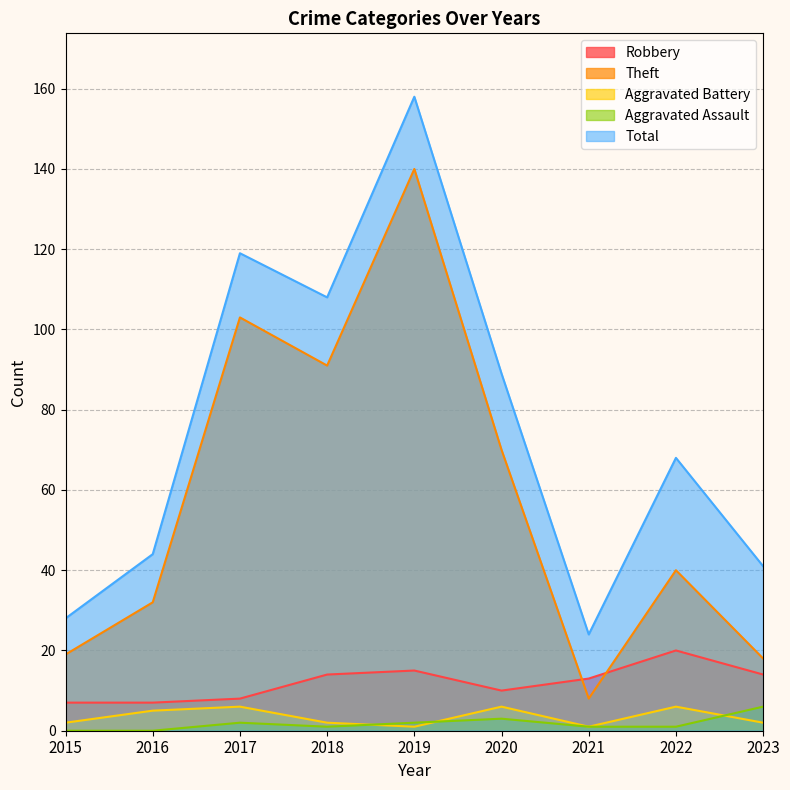

Reading left to right, extract all data points from this chart.

Robbery: 7	7	8	14	15	10	13	20	14
Theft: 19	32	103	91	140	70	8	40	18
Aggravated Battery: 2	5	6	2	1	6	1	6	2
Aggravated Assault: 0	0	2	1	2	3	1	1	6
Total: 28	44	119	108	158	89	24	68	41